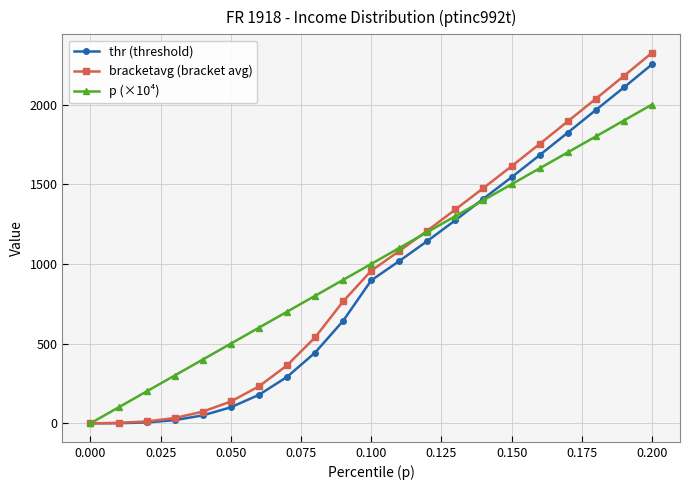

What is the maximum value for p (×10⁴)?

2000.0